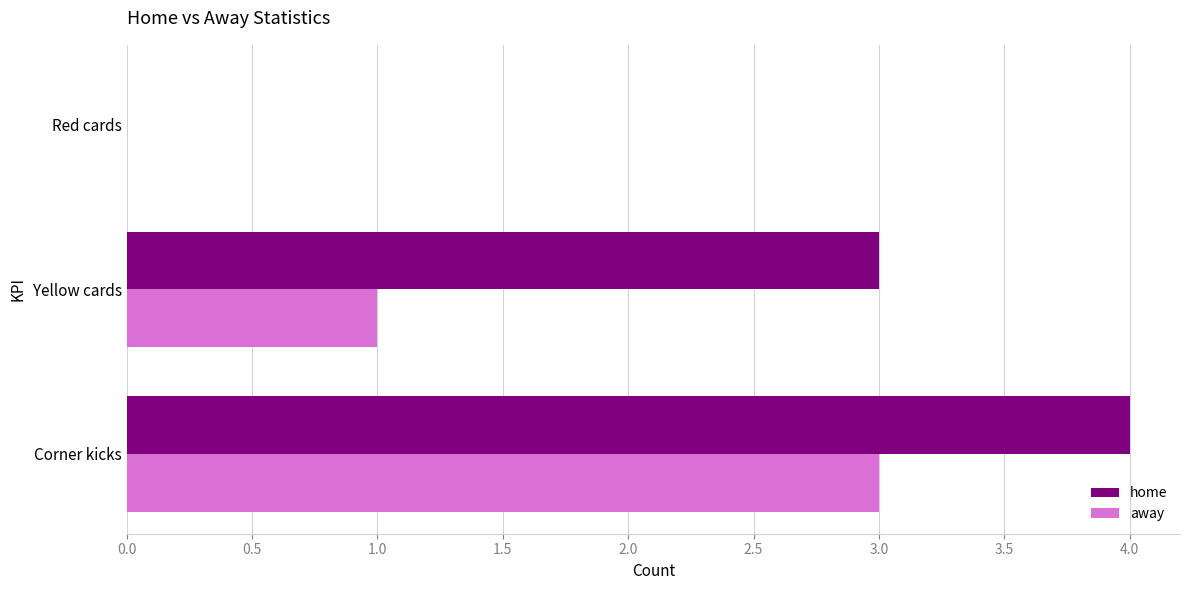

What is the sum of all away values?

4